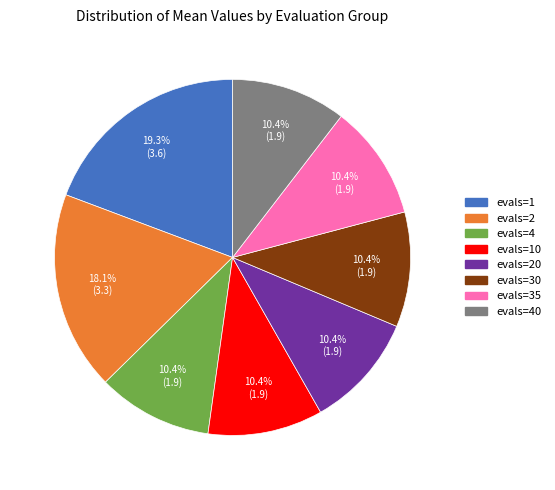

Does any single category account for the majority?

No